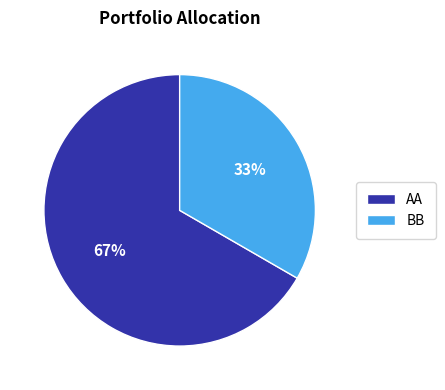

To the nearest percent, what is the average slice percentage?

50%